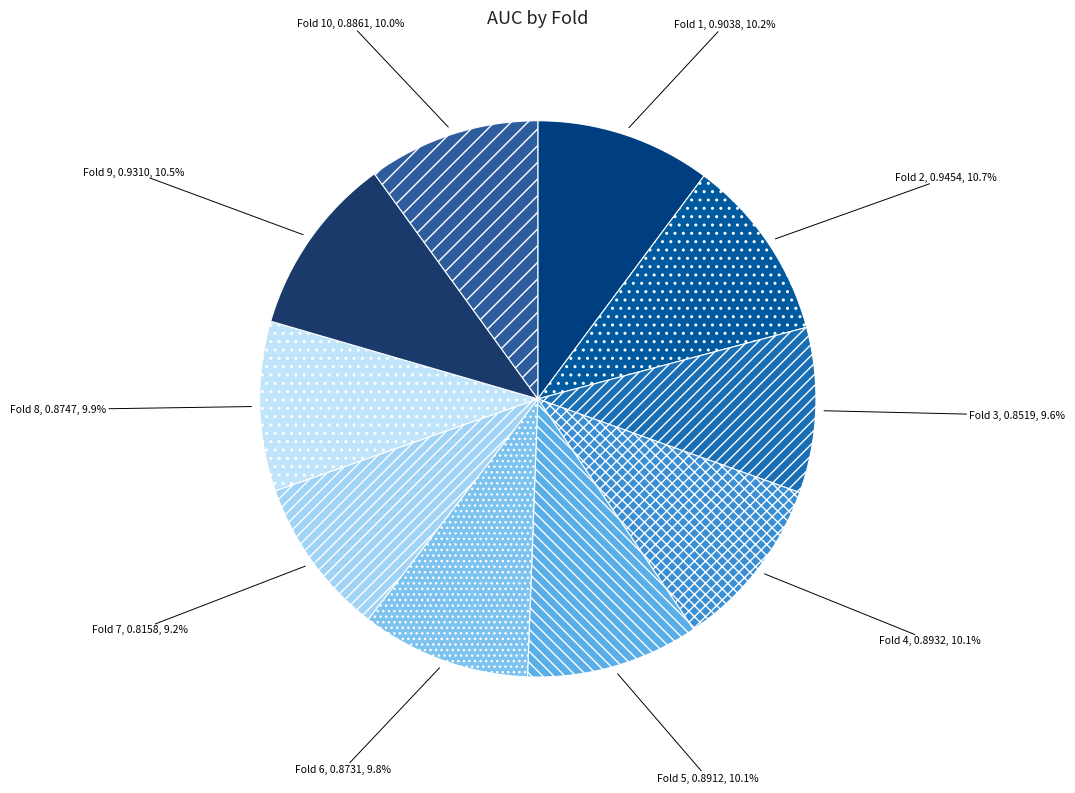

To the nearest percent, what percentage of the pie is Fold 2?

11%